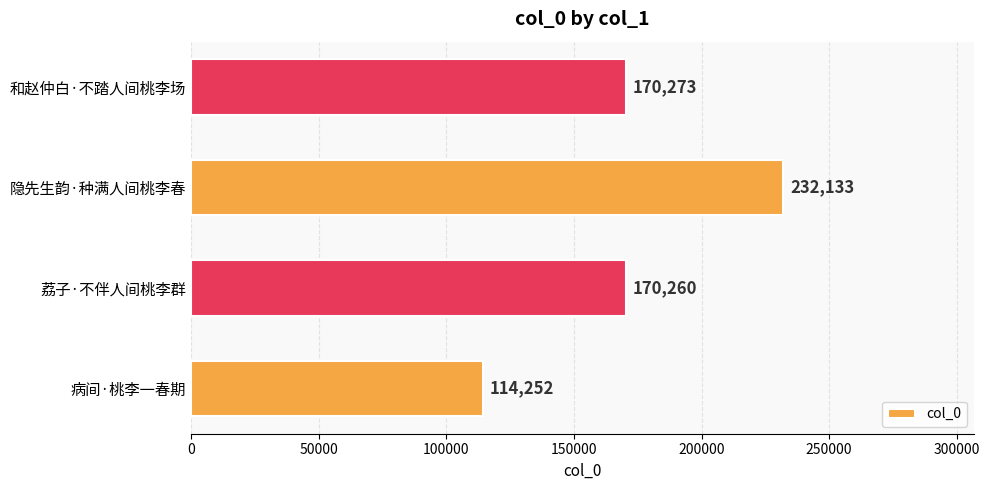

Count the number of categories in the chart.

4